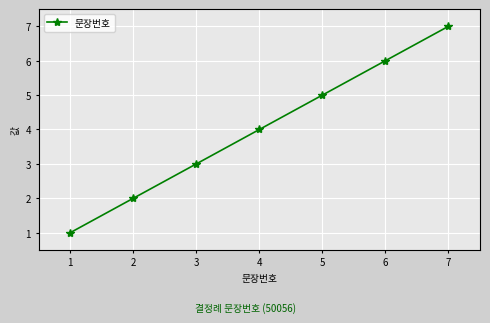

Is it true that the value at 2 is 2?

True